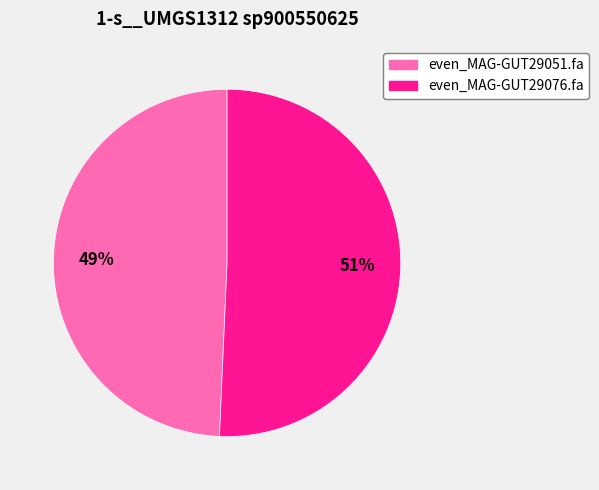

To the nearest percent, what portion does even_MAG-GUT29051.fa represent?

49%